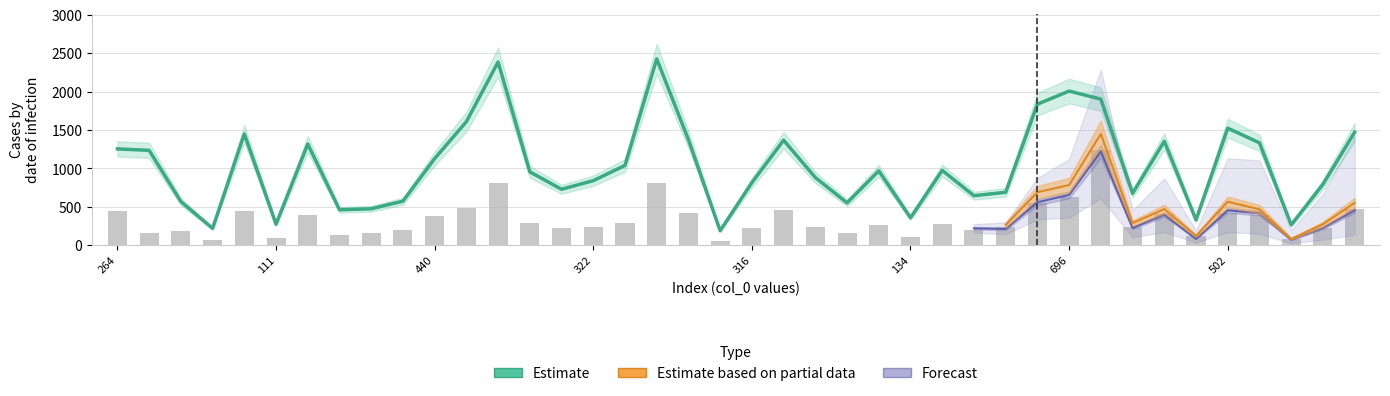

Is it true that col_44 equals 37 at 85?

False